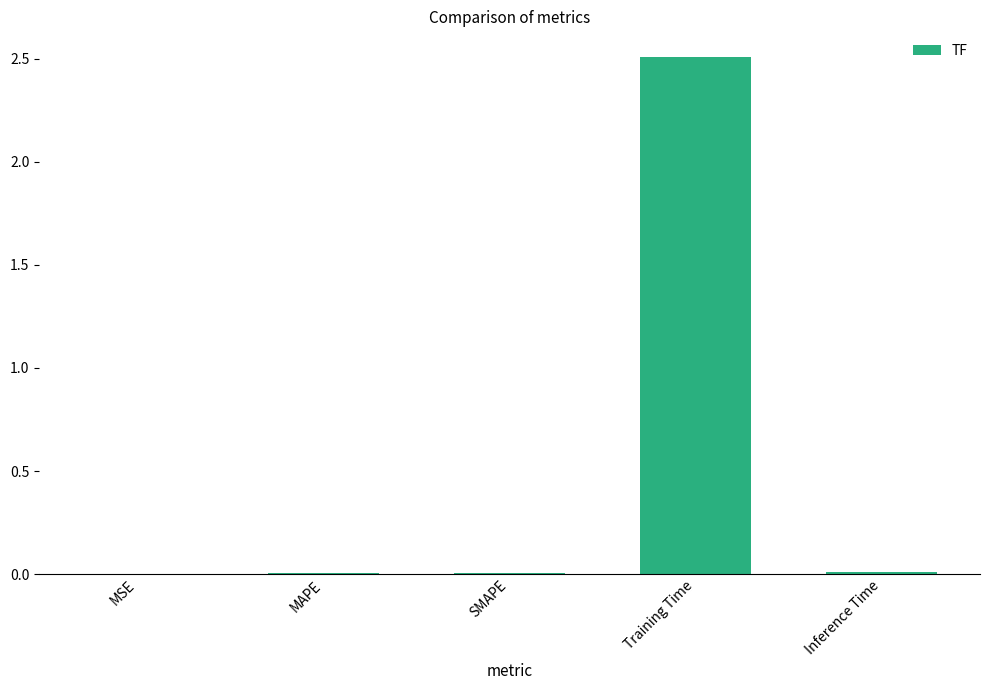

What is the difference between the values at Training Time and MSE?

2.5